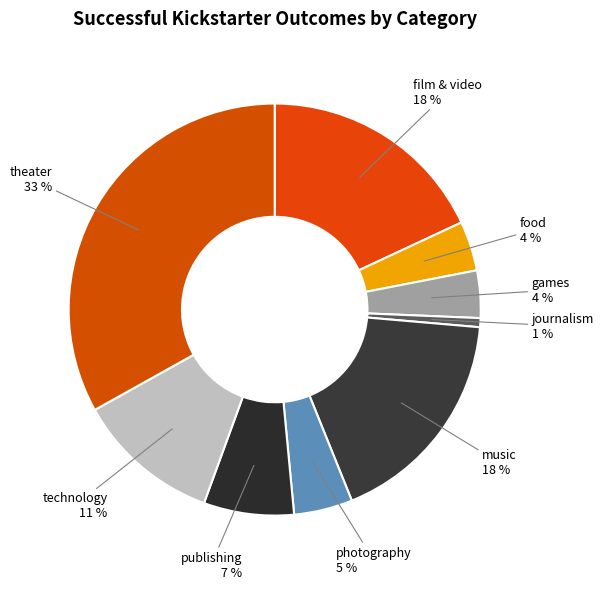

To the nearest percent, what is the difference between the largest and smallest slice percentages?

32%